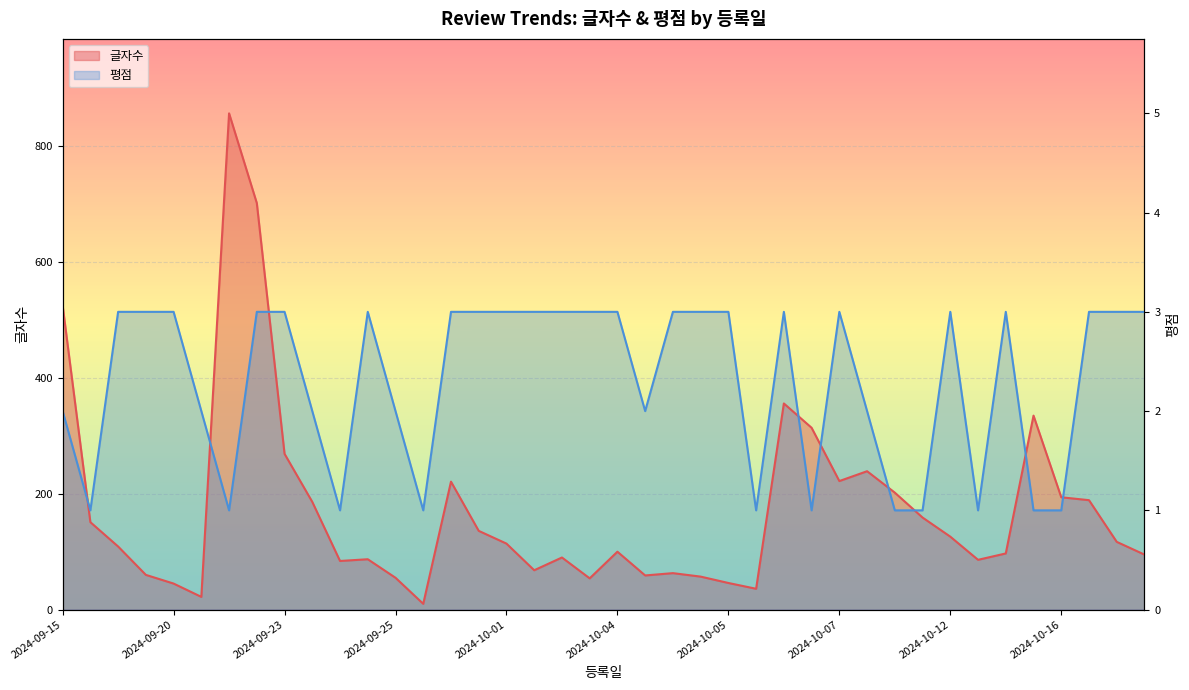

How many interior local peaks does the 평점 series have?

5